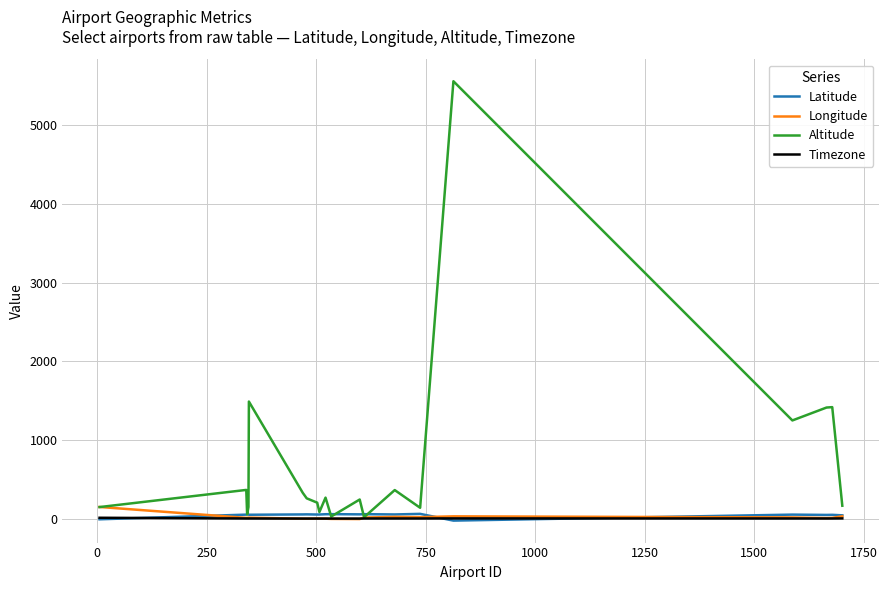

Which series has the largest range (max minus min)?

Altitude